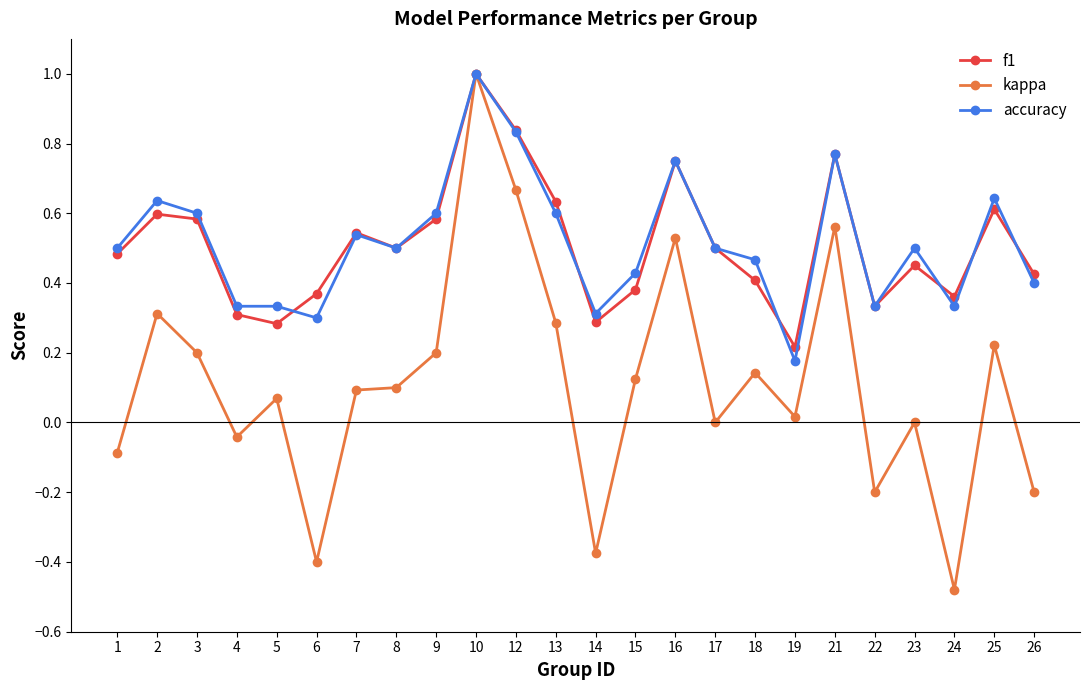

Between 3 and 22, which series saw the biggest shift?

kappa